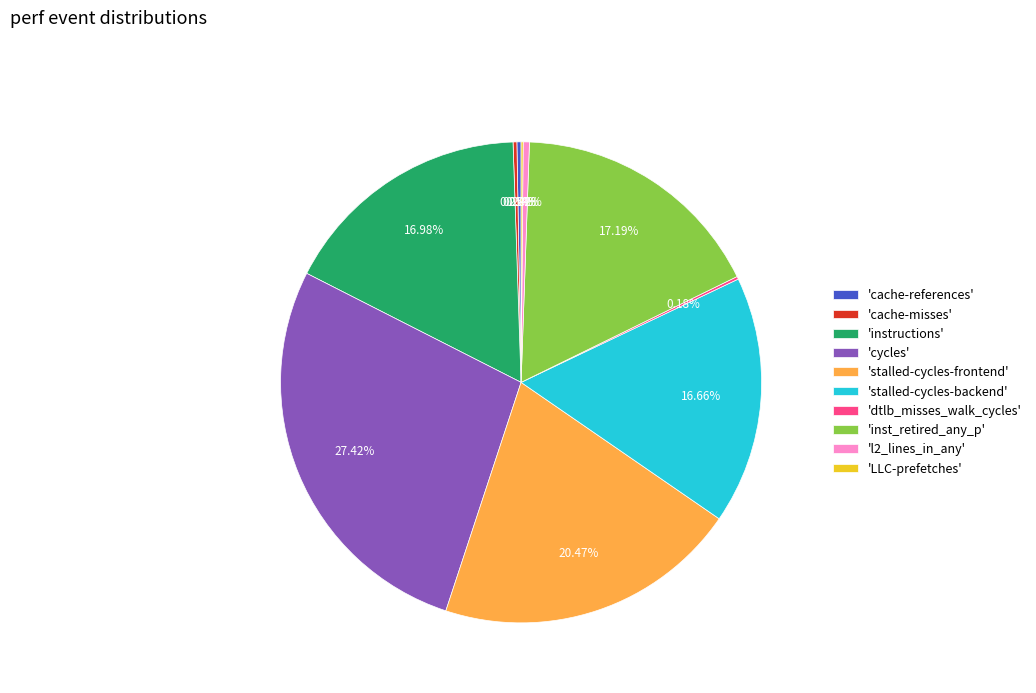

Which has a higher value, 'cache-references' or 'stalled-cycles-backend'?

'stalled-cycles-backend'